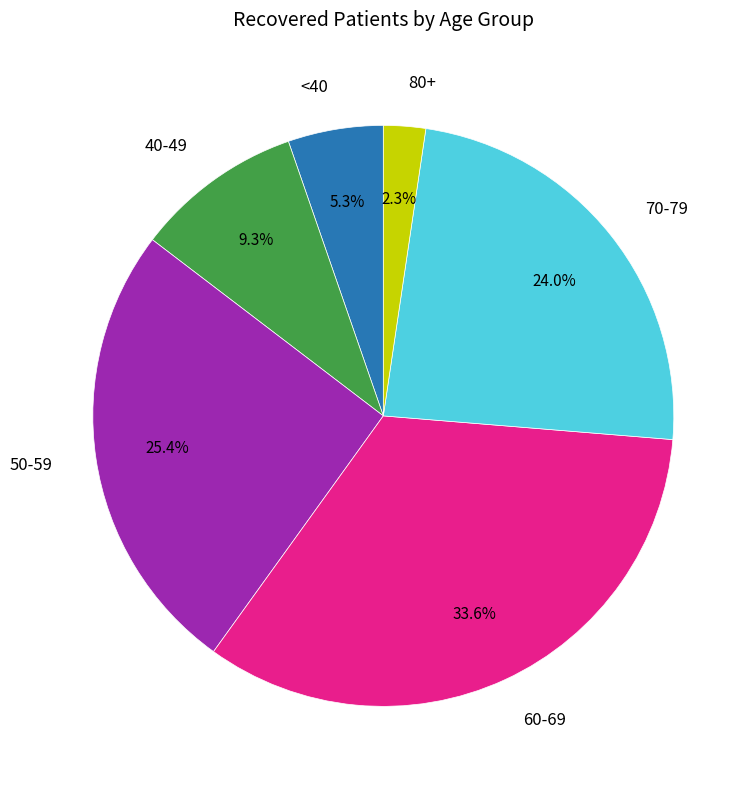

Does any single category account for the majority?

No